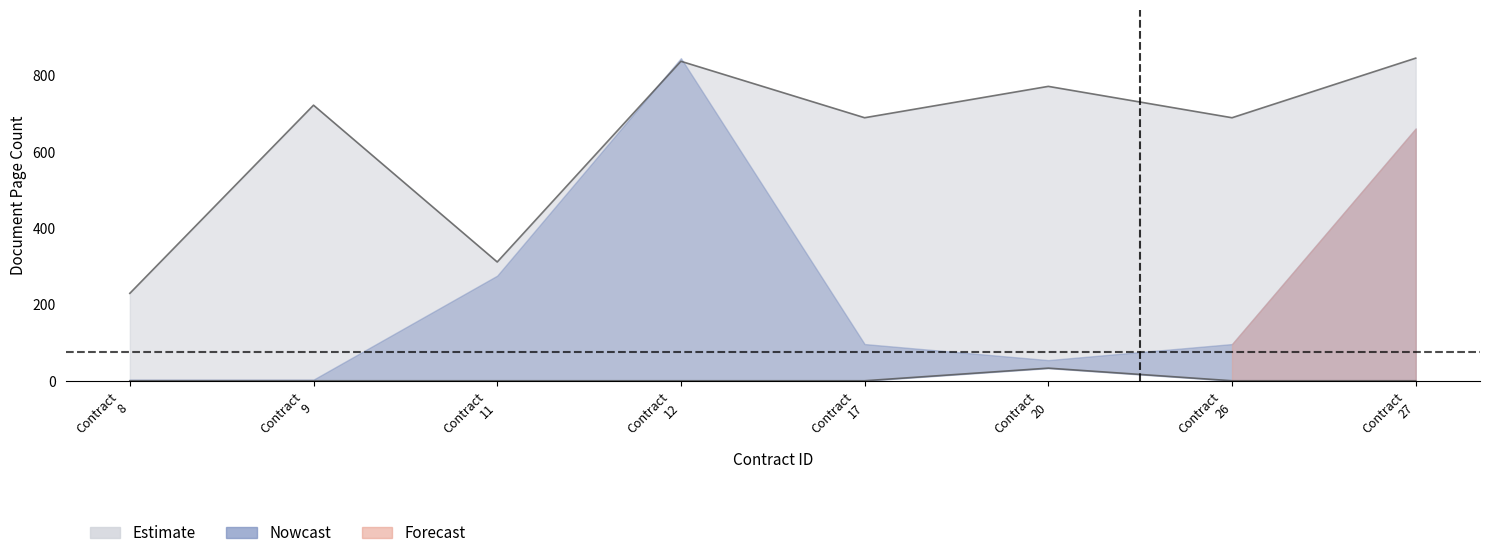

At how many categories does at least one series exceed 518?

6